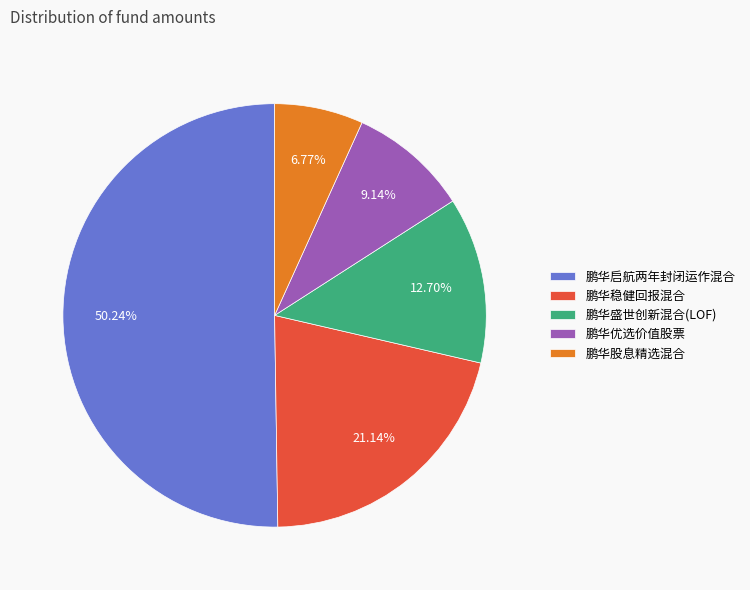

To the nearest percent, what is the combined percentage of 鹏华优选价值股票 and 鹏华稳健回报混合?

30%